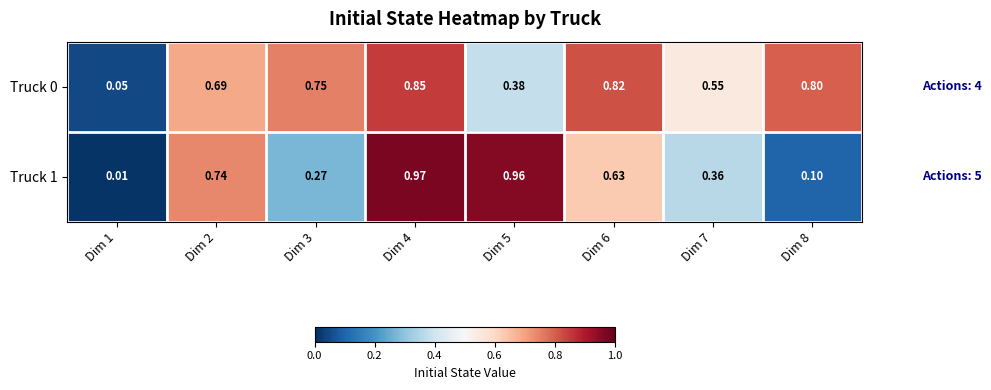

Is the value of Truck 0 at Dim 5 greater than the value of Truck 1 at Dim 3?

Yes